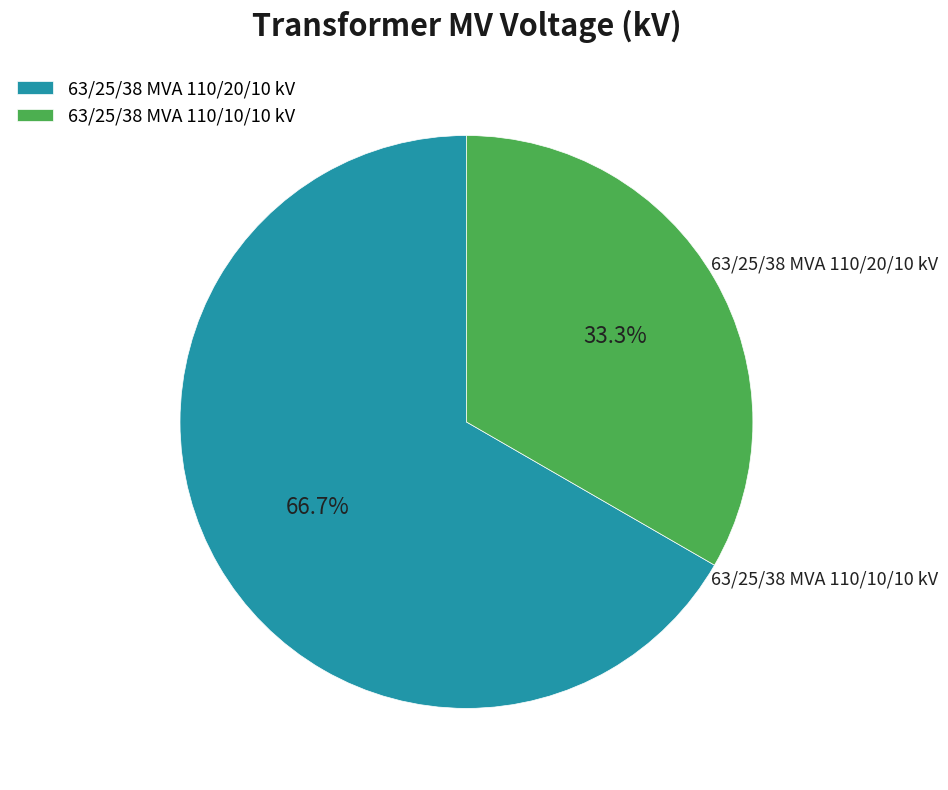

To the nearest percent, what portion does 63/25/38 MVA 110/10/10 kV represent?

33%